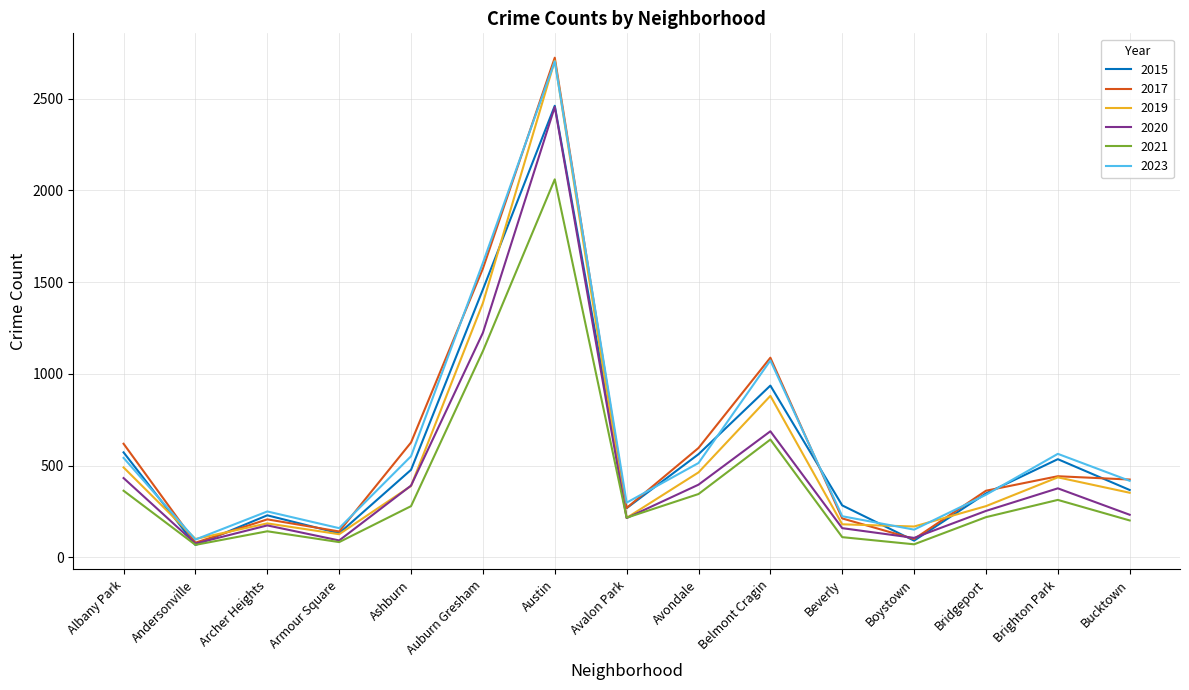

What is the spread (max minus min) of values at Ashburn?

347